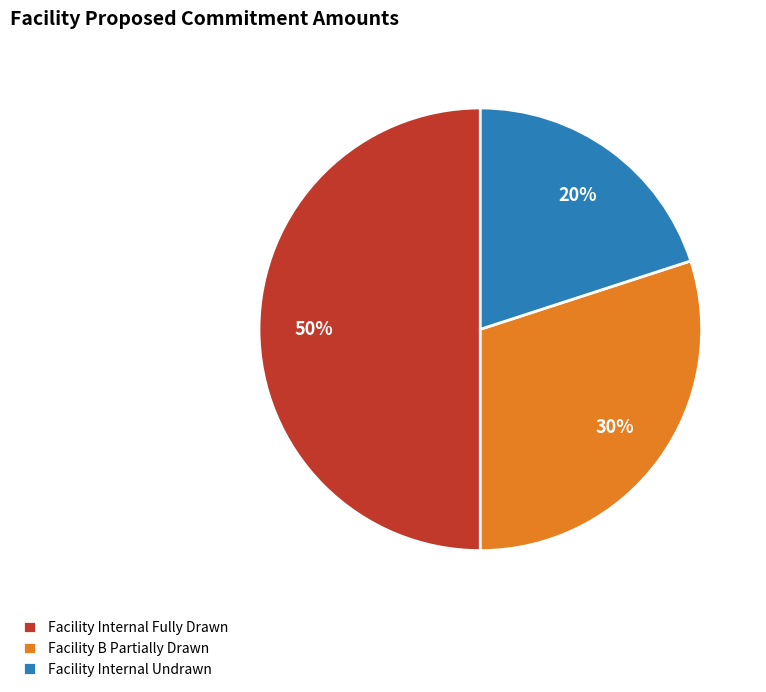

To the nearest percent, what is the difference between the Facility B Partially Drawn and Facility Internal Fully Drawn slice percentages?

20%